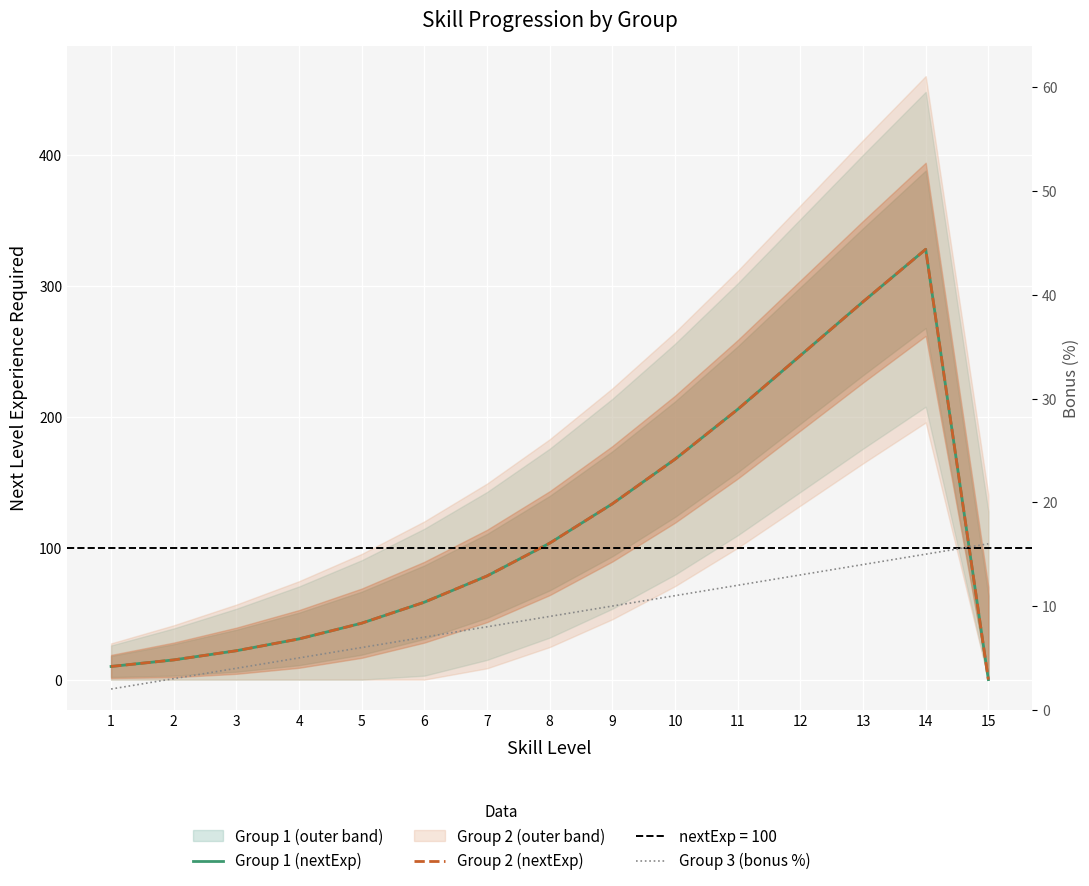

What is the maximum value for Group 3 (bonus %)?

16